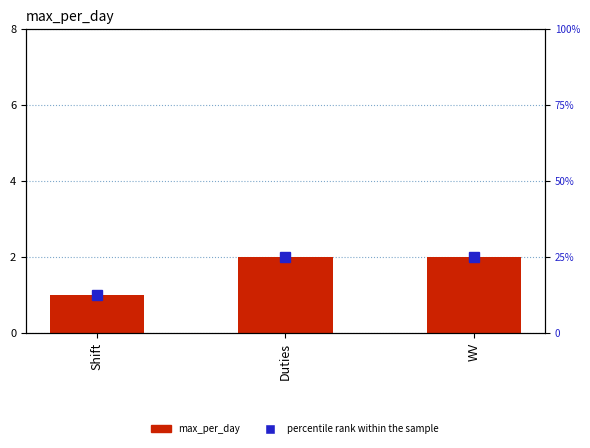

What position from the left is Duties?

2